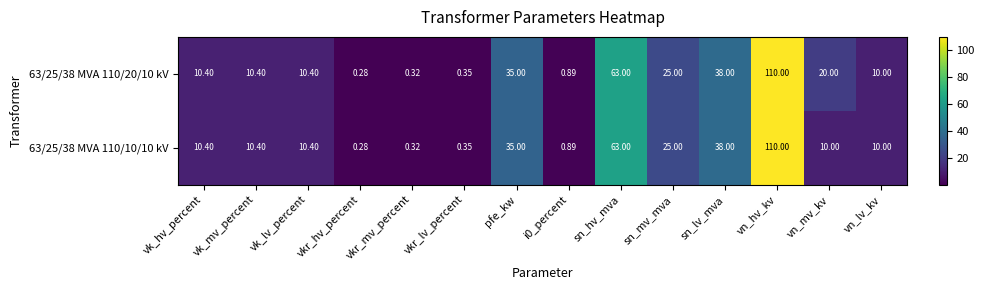

Where does the 63/25/38 MVA 110/10/10 kV series first go above 10?

vk_hv_percent